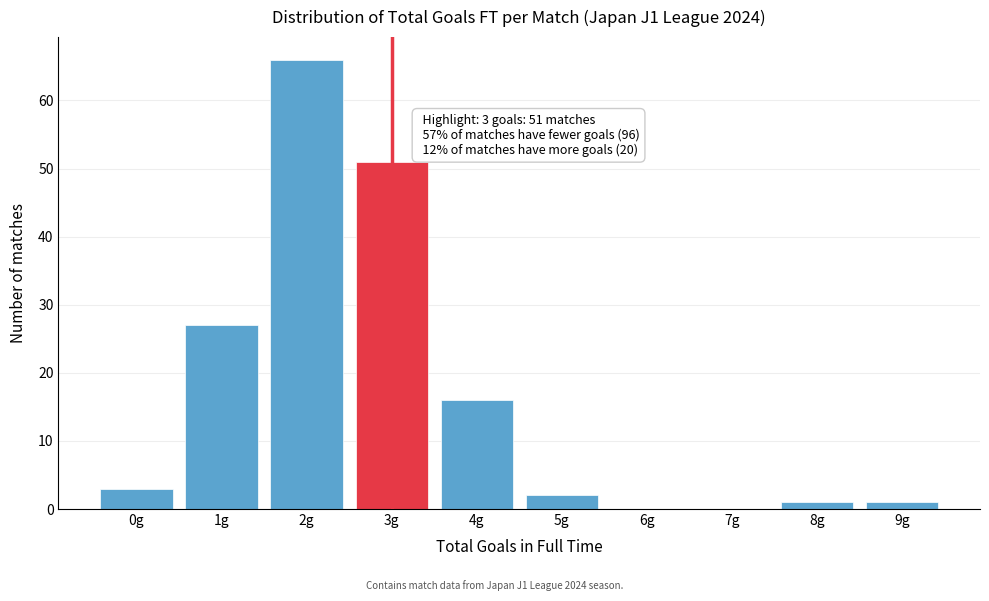

Reading left to right, extract all data points from this chart.

0g=3	1g=27	2g=66	3g=51	4g=16	5g=2	6g=0	7g=0	8g=1	9g=1